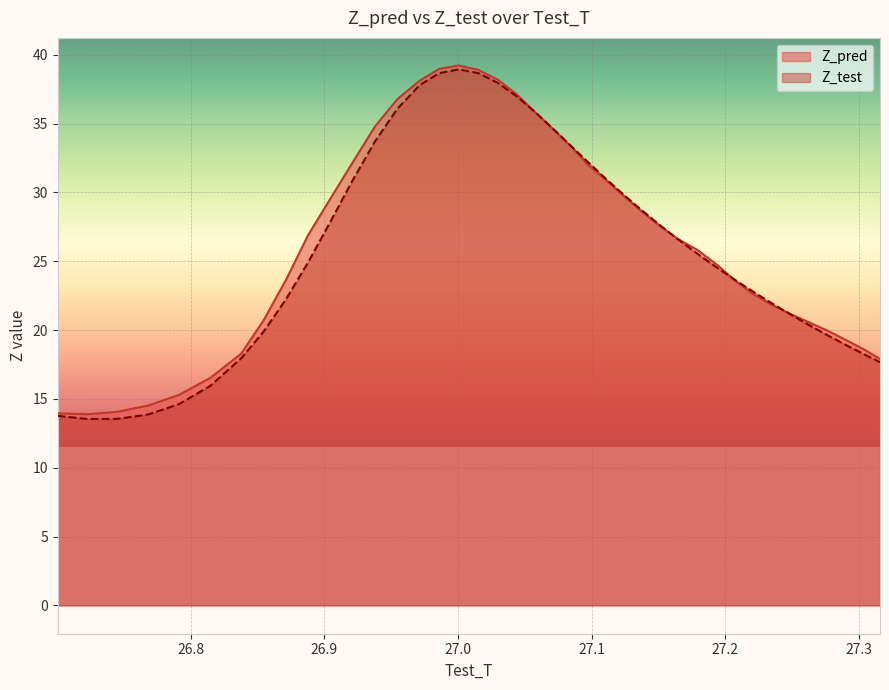

What is the sum of the Z_test values at 27.0150814864263 and 26.9211658334016?

69.6